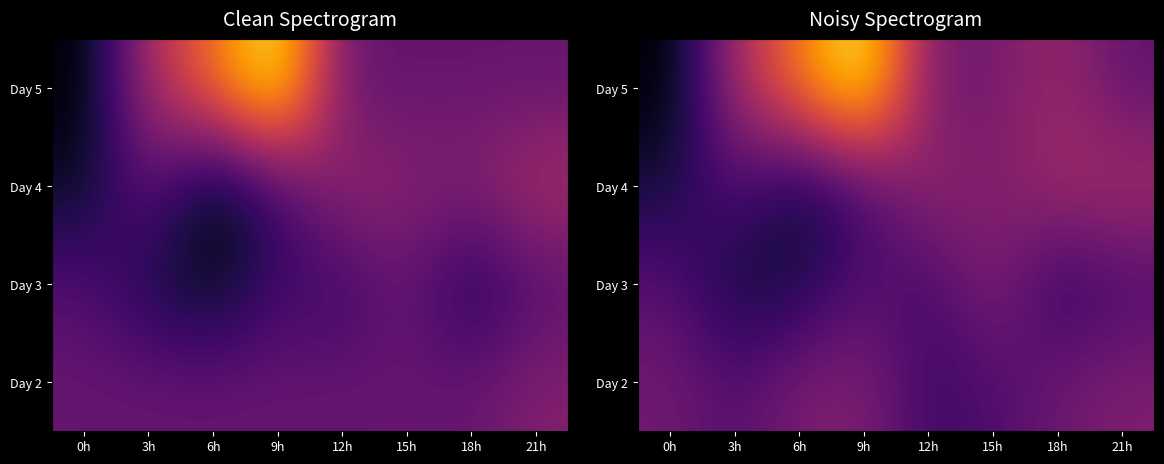

At which label is Day 4 closest to 0?

15h